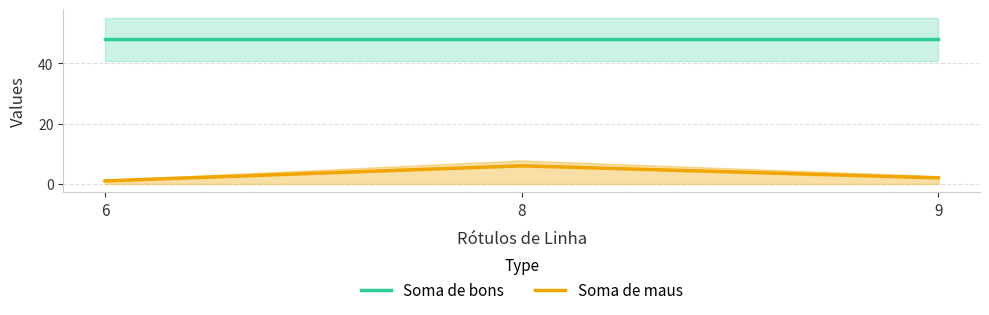

How many data points in Soma de maus are above 2?

1